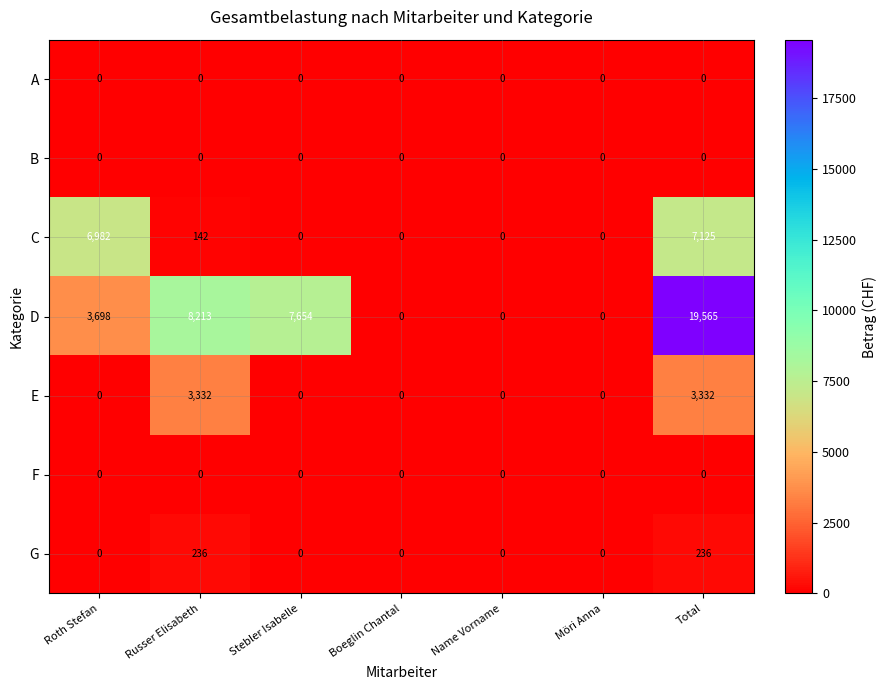

At which category is the sum across all series the highest?

Total